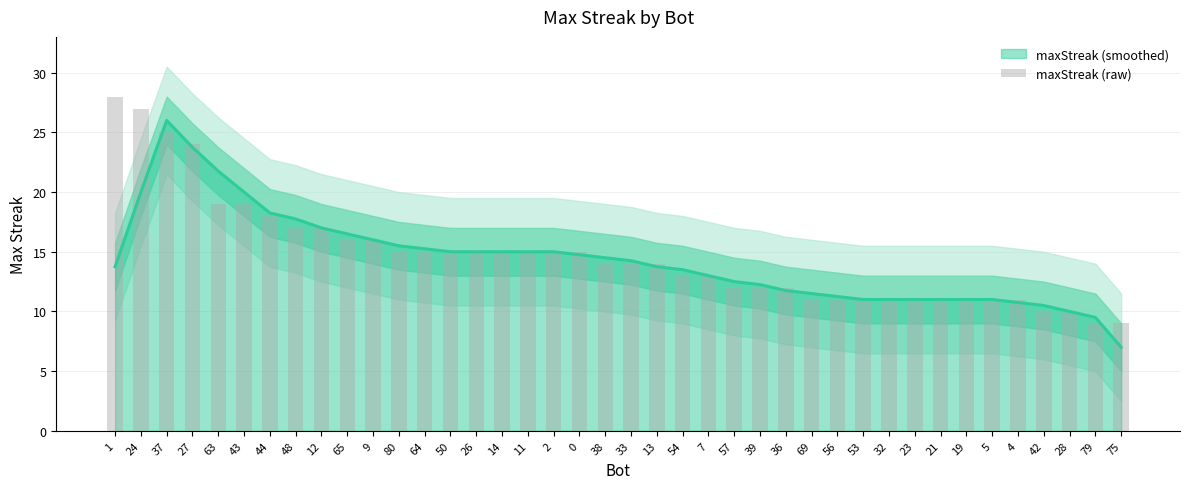

What is the average value?

15